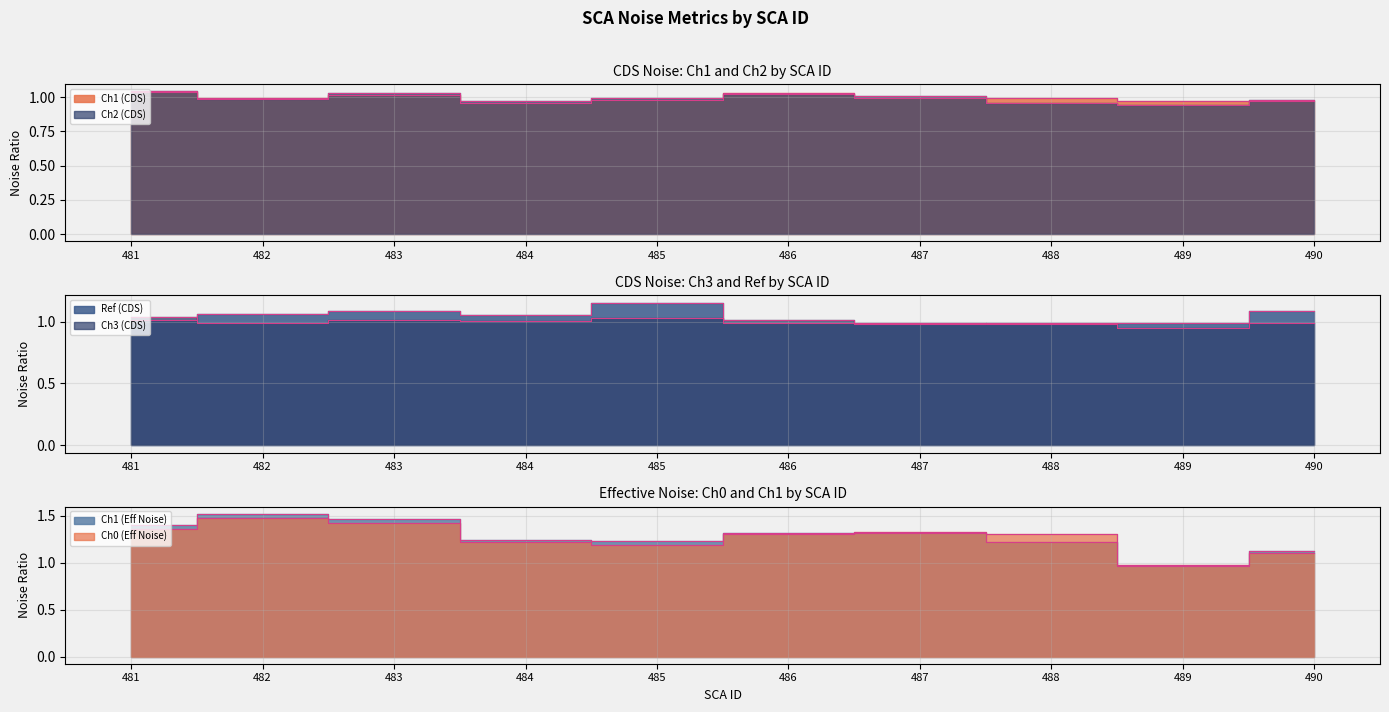

True or false: Ch1 (CDS) has a value of 1.5 at 489.

False